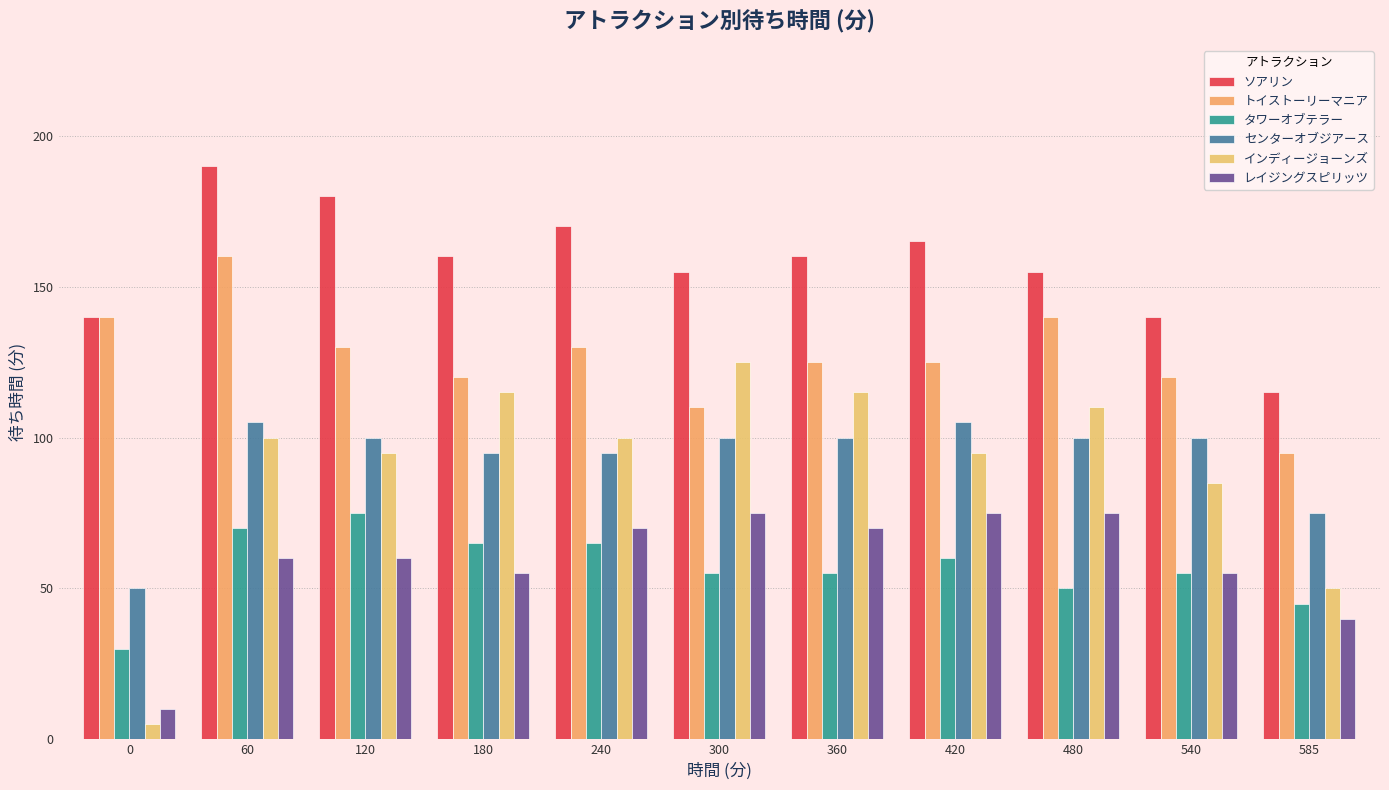

What is the maximum value for タワーオブテラー?

75